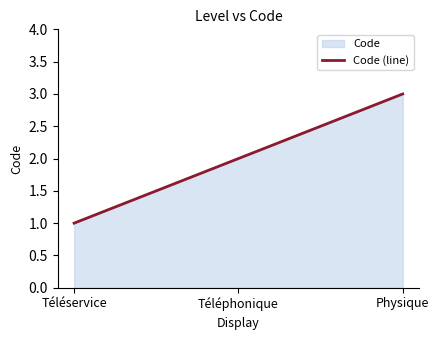

What is the value of the 2nd point from the left?

2